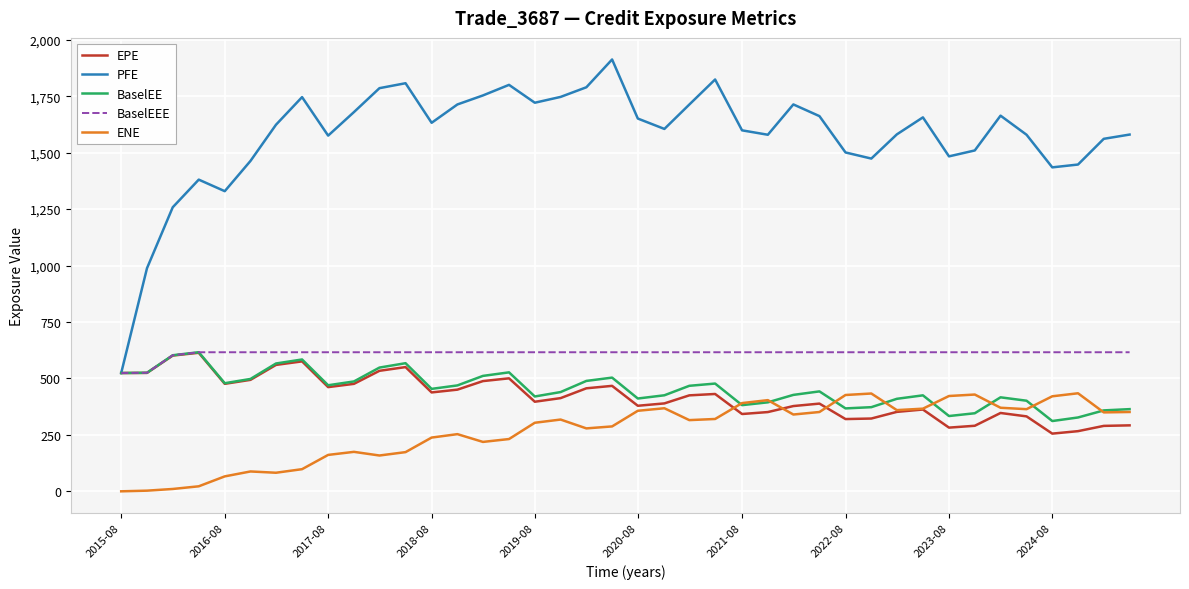

Which series has the largest total across all categories?

PFE